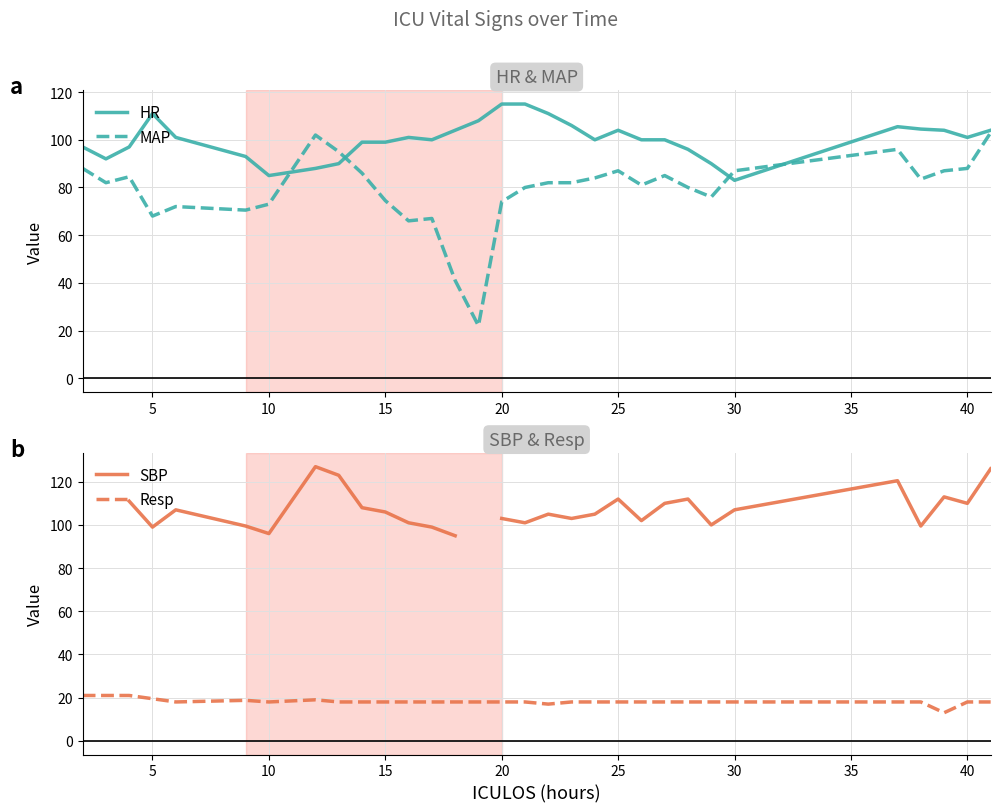

Which series has the largest total across all categories?

HR